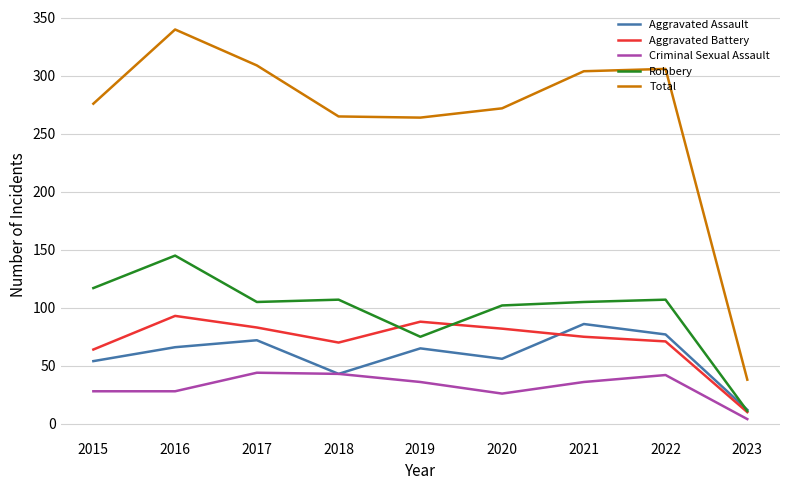

Read the Aggravated Battery value at 2016.

93